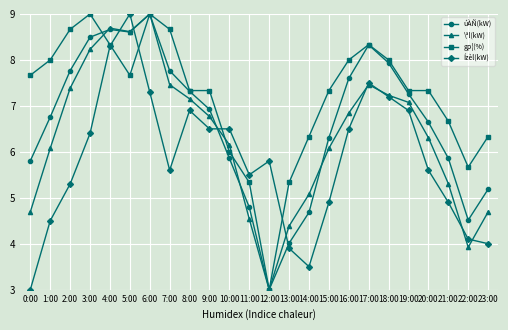

What is the smallest value displayed?

3.0